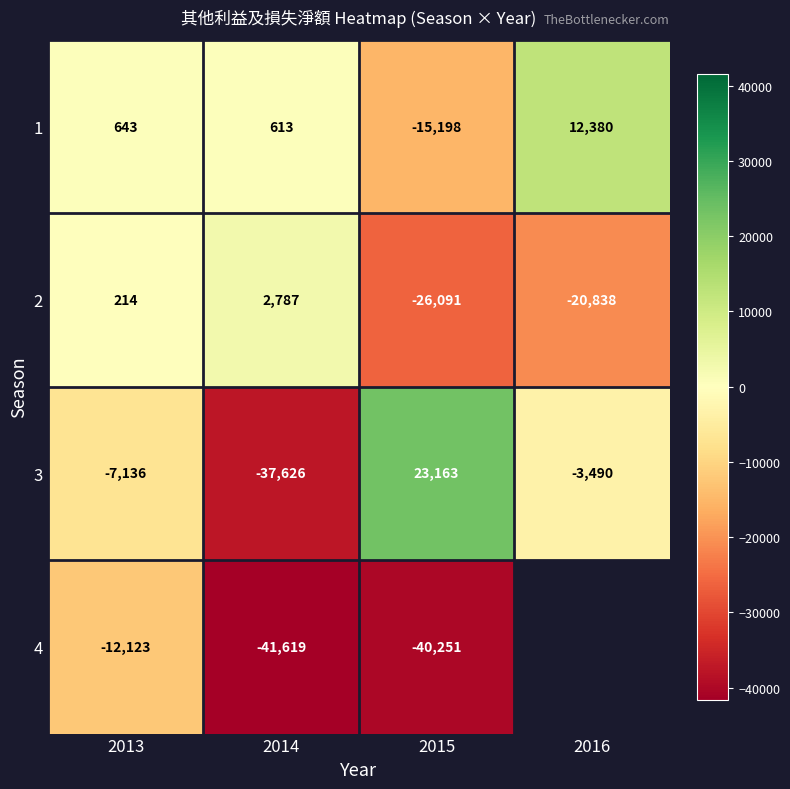

The 2 series shows -36800 at 2015. True or false?

False